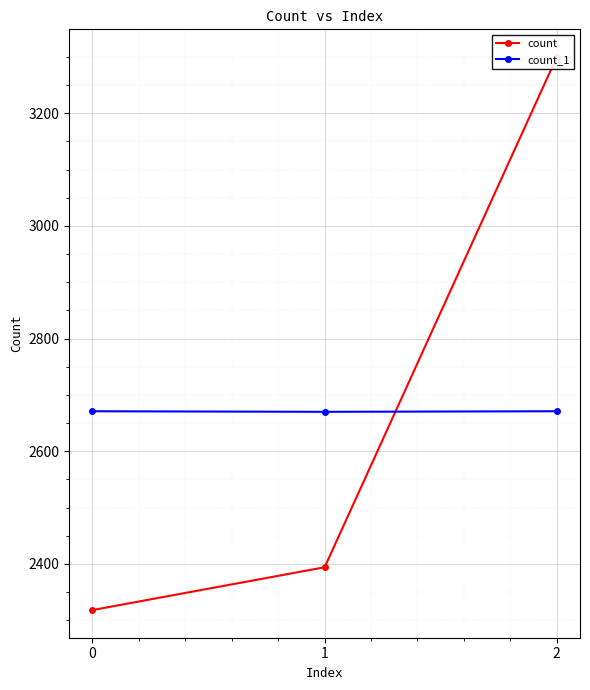

What is the minimum value for count_1?

2670